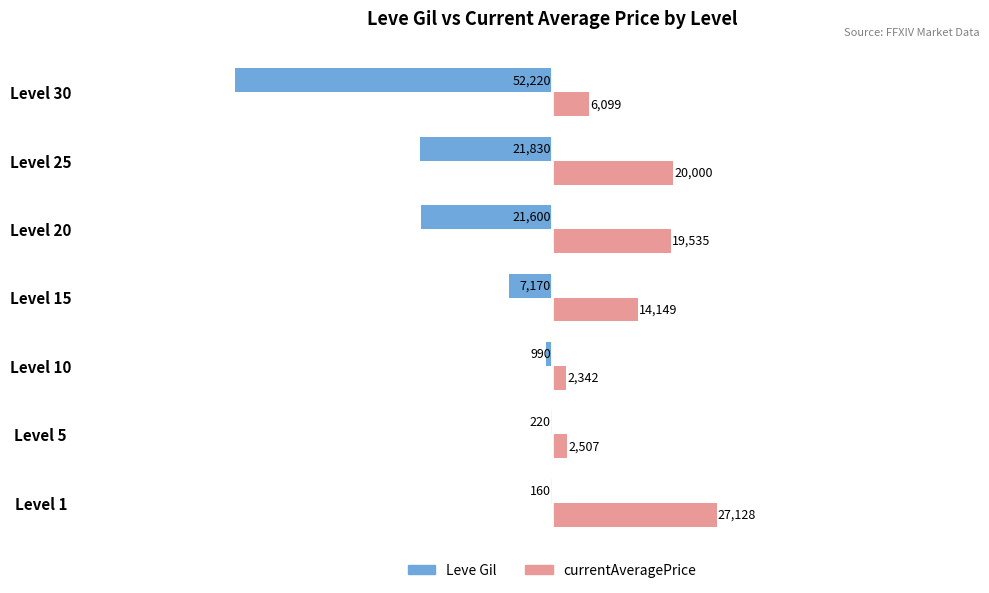

What is the maximum value for Leve Gil?

-160